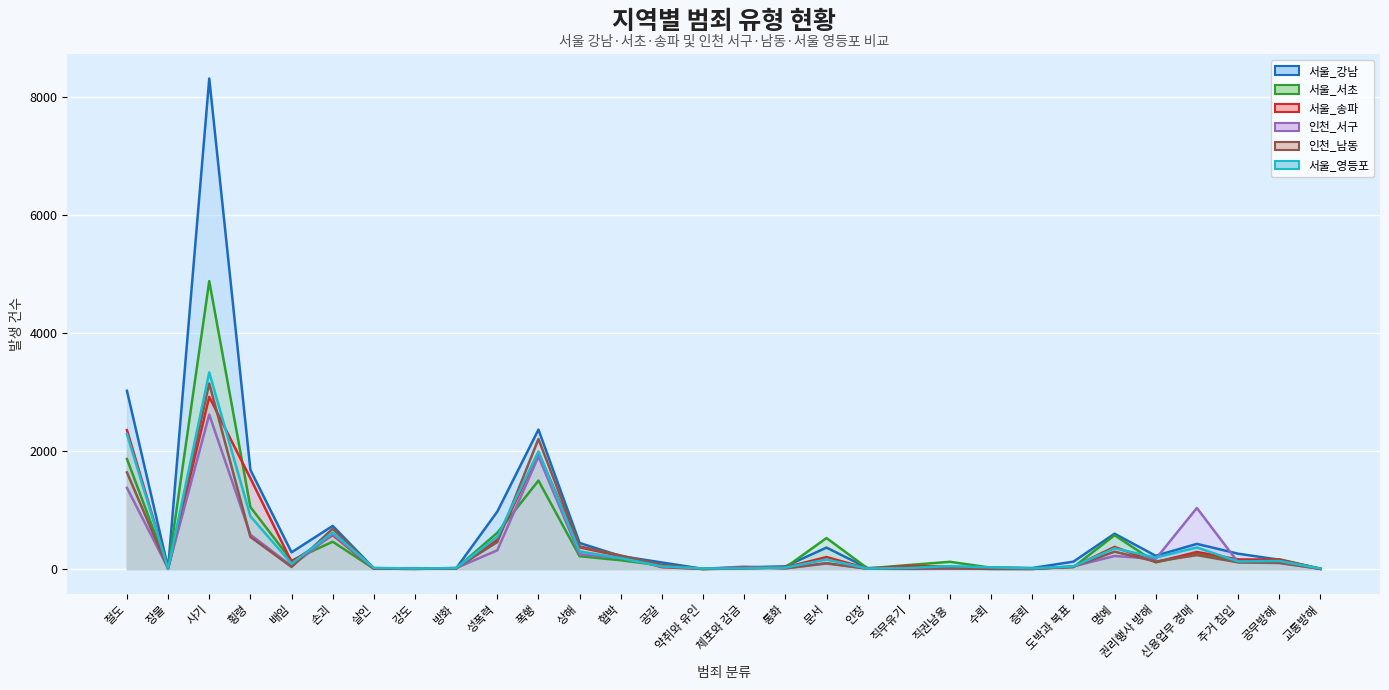

What is the maximum value shown in the chart?

8317